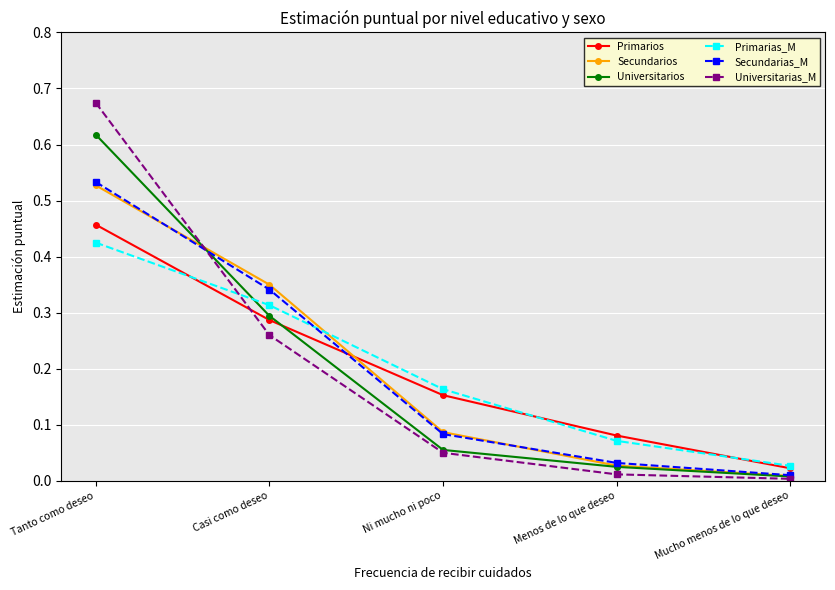

What is the label of the 3rd point from the left?

Ni mucho ni poco